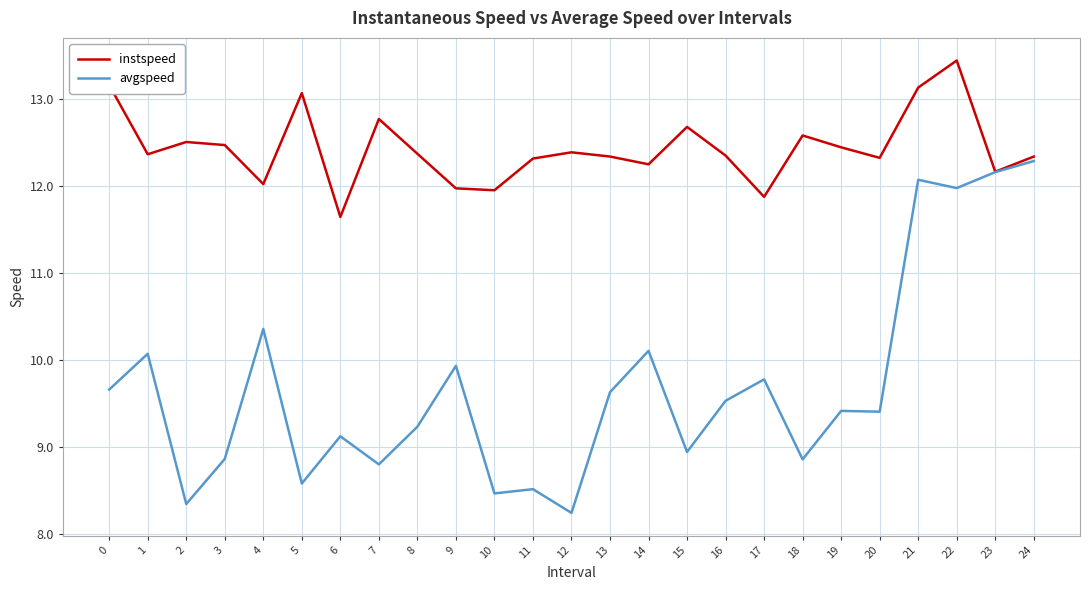

Is the value of avgspeed at 13 greater than the value of instspeed at 2?

No